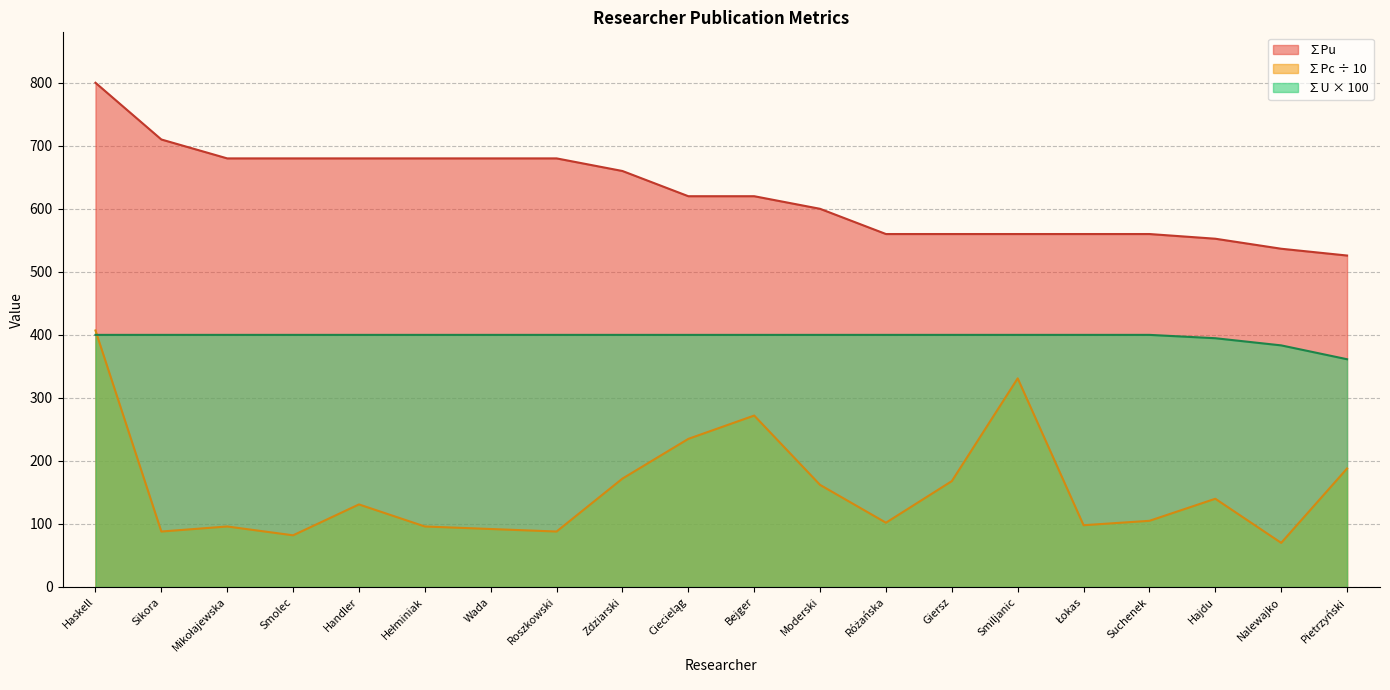

At how many categories does at least one series exceed 409?

20